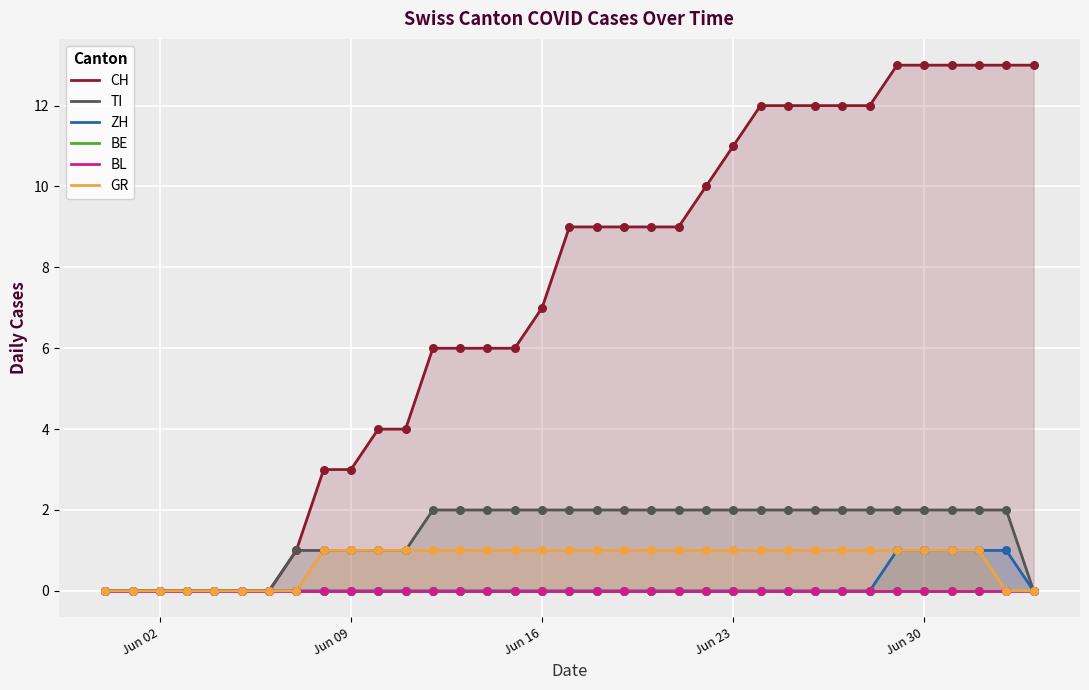

Is the value of ZH at 7 greater than the value of GR at 16?

No